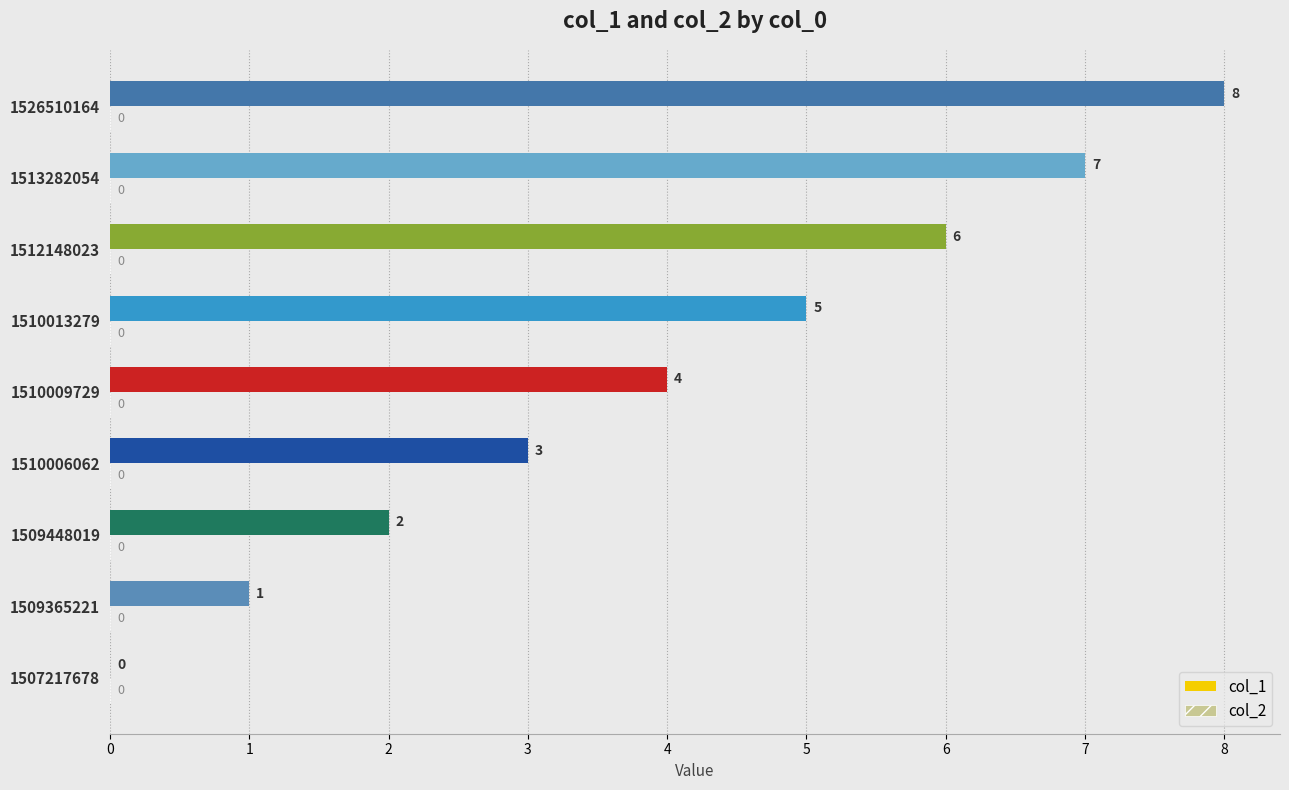

At which label is the value closest to 4?

1510009729